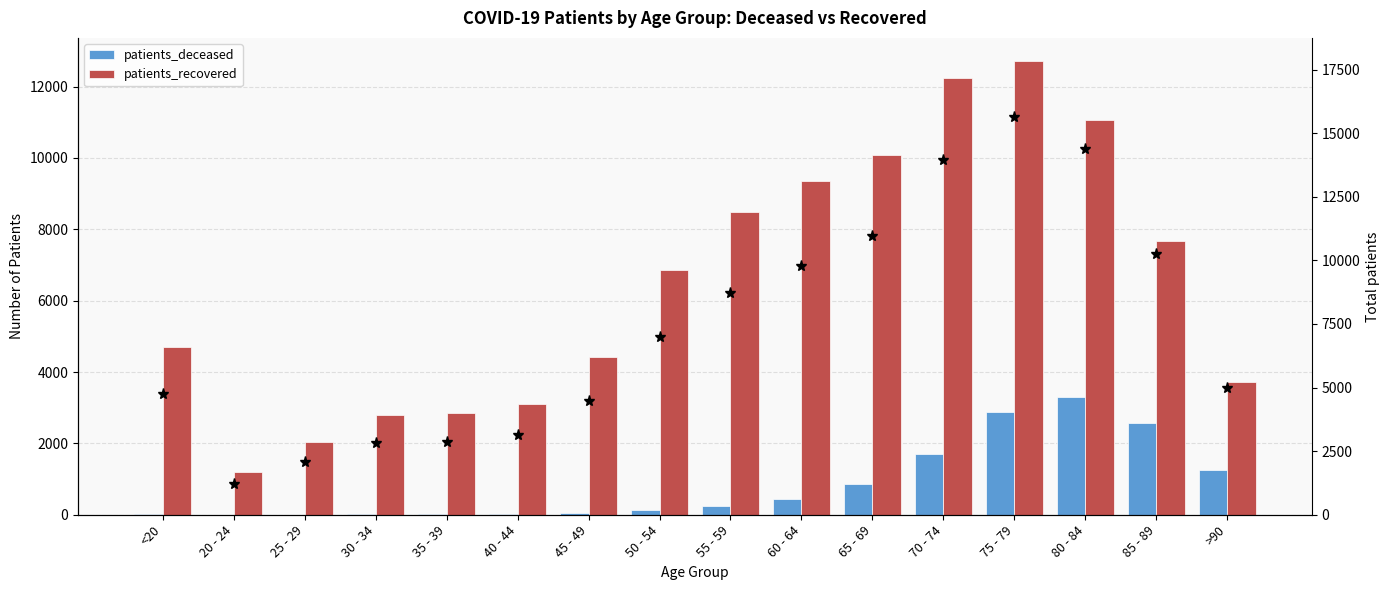

List the series in order of their peak value, lowest first.

patients_deceased, patients_recovered, Total